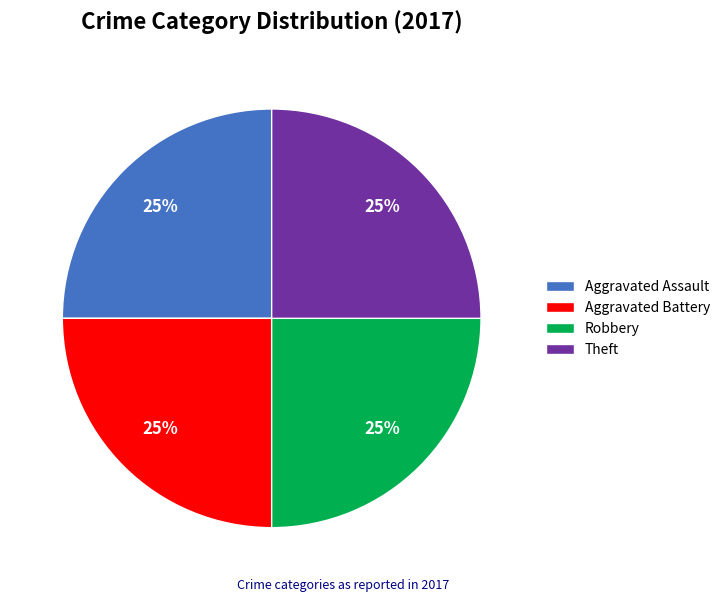

What percentage is the Aggravated Battery slice, to the nearest percent?

25%